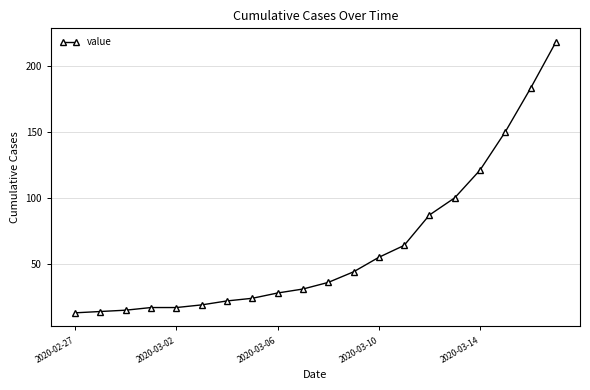

How many data points are less than 36?

10